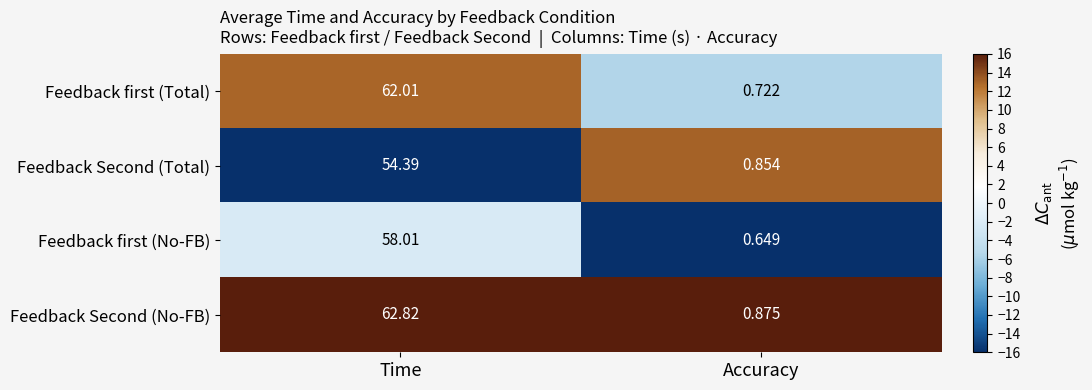

Which series has the widest spread of values?

Feedback Second (No-FB)